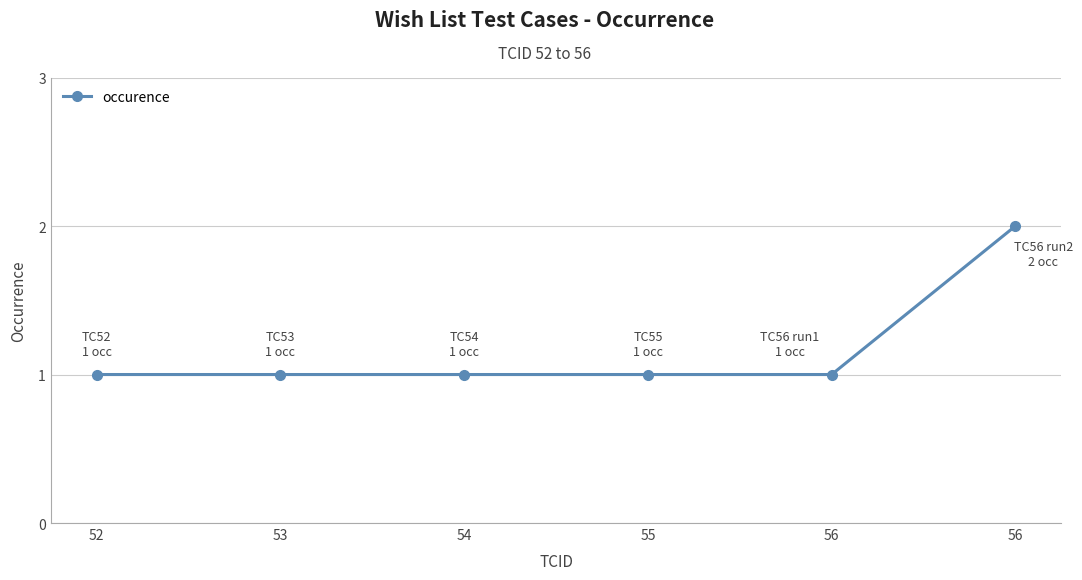

Reading right to left, list all the values displayed in this chart.

2	1	1	1	1	1